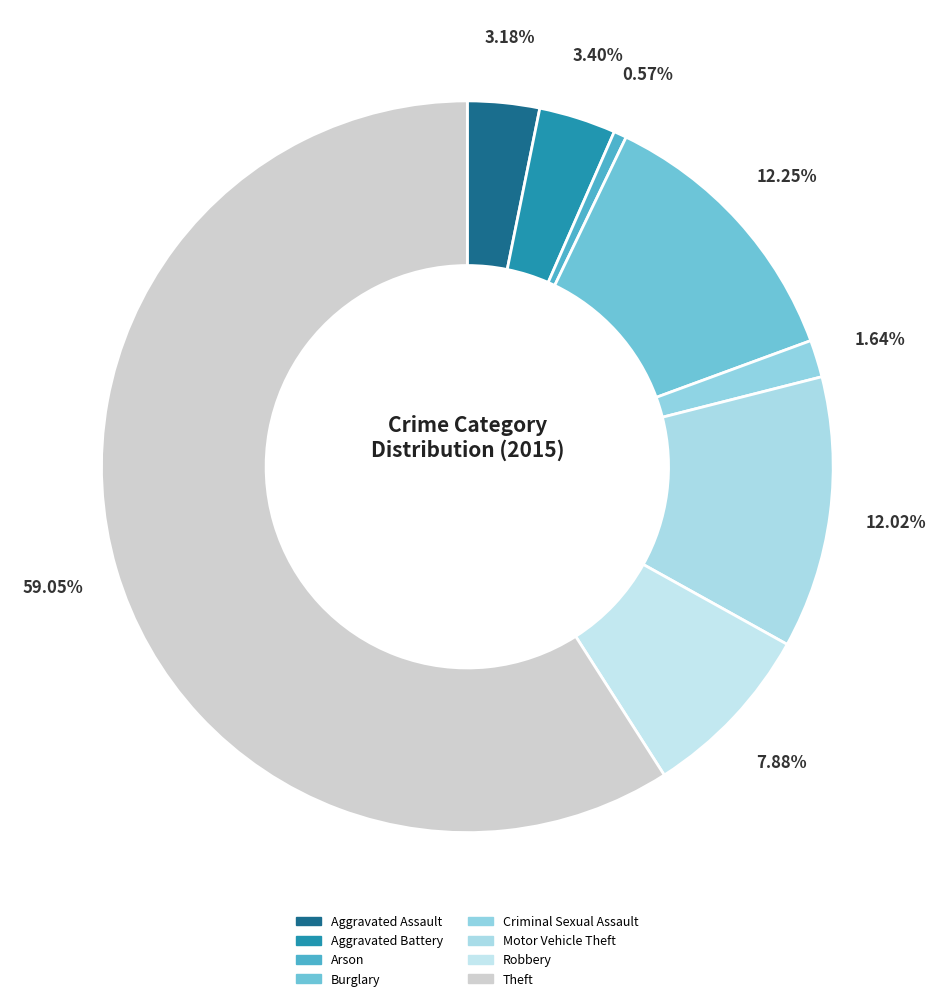

Does Arson represent more than half of the total?

No